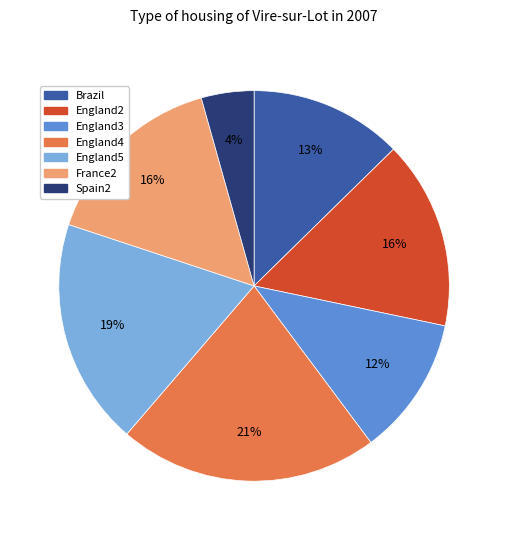

What percentage is the England2 slice, to the nearest percent?

16%